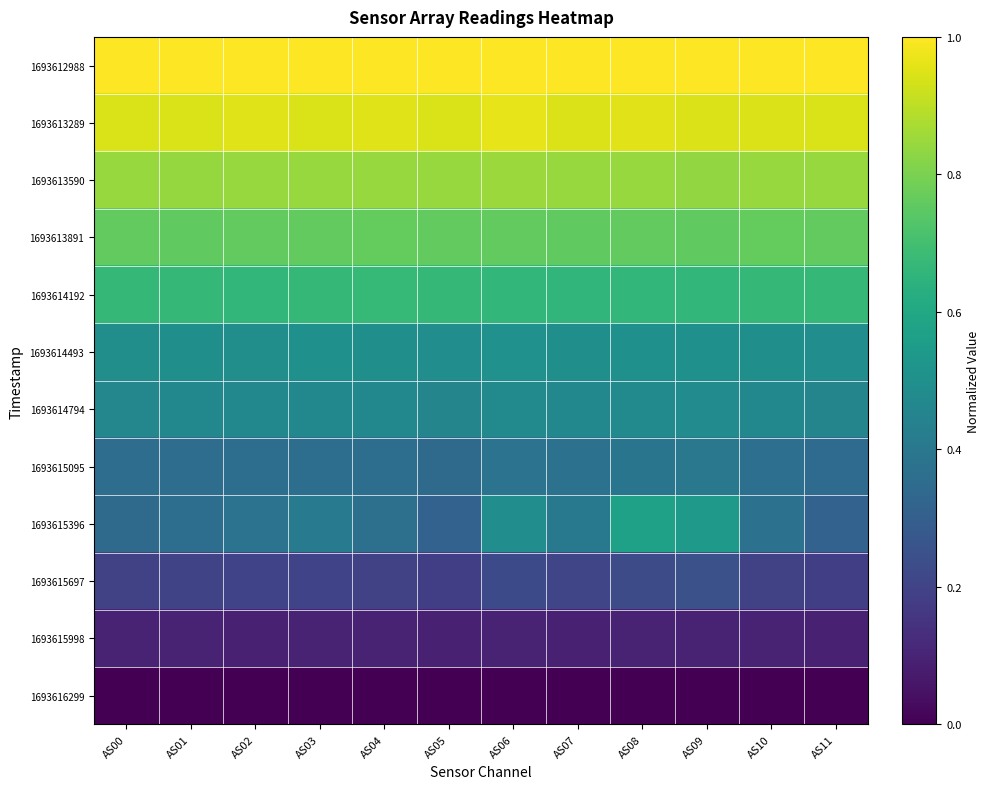

At AS06, list the series in order from smallest to largest.

1693616299, 1693615998, 1693615697, 1693615095, 1693614794, 1693615396, 1693614493, 1693614192, 1693613891, 1693613590, 1693613289, 1693612988